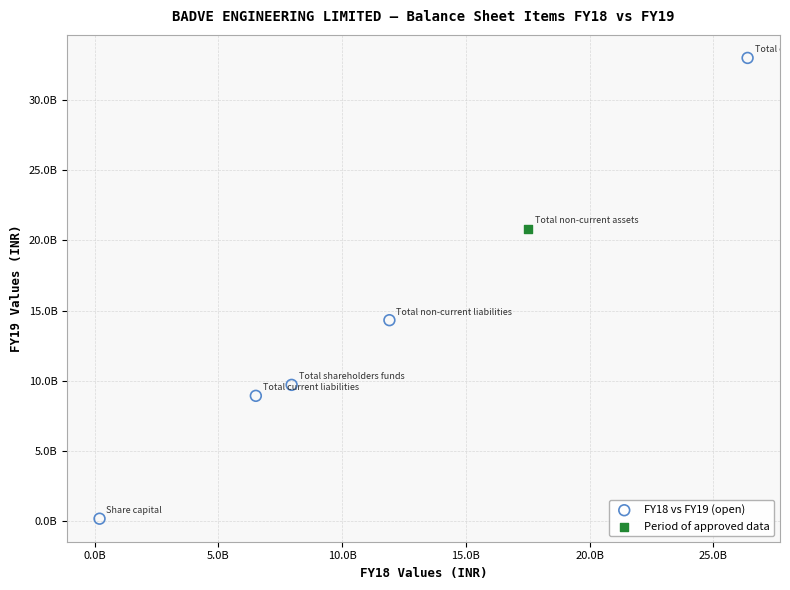

What are all the series names shown in the legend?

FY18 vs FY19 (open), Period of approved data